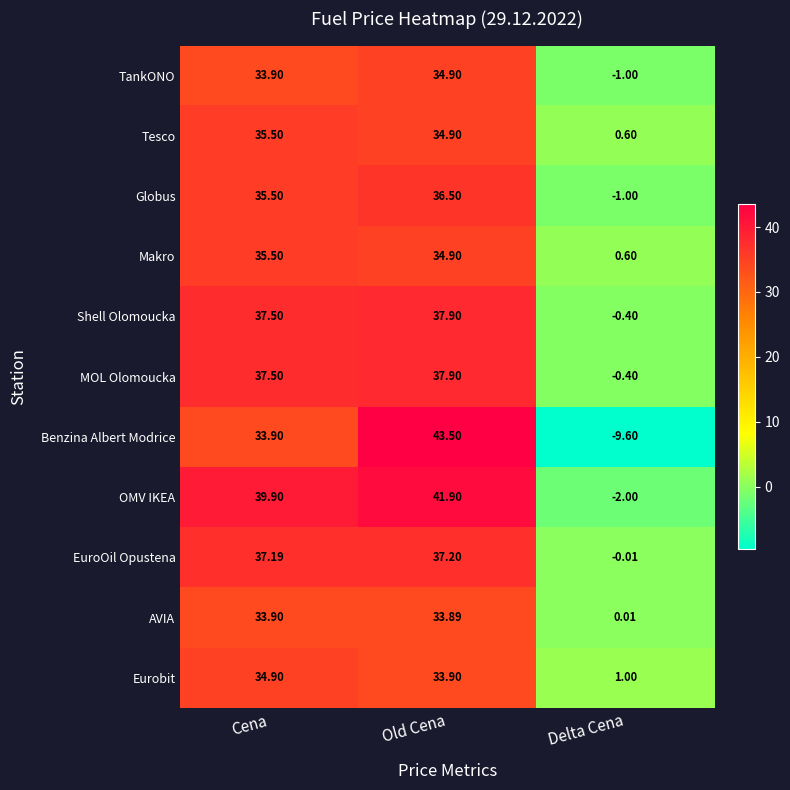

Which series has the largest total across all categories?

OMV IKEA